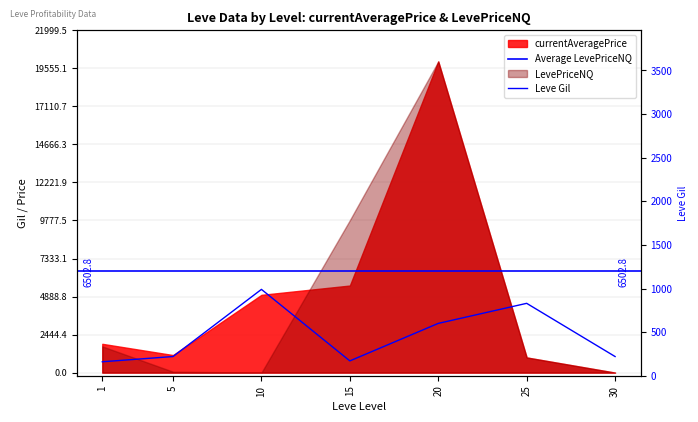

True or false: the data has more than 2 interior local peaks.

False